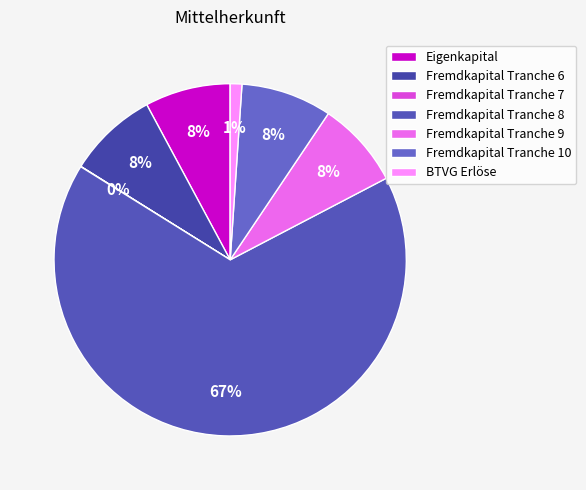

Does Fremdkapital Tranche 10 account for over 50% of the chart?

No